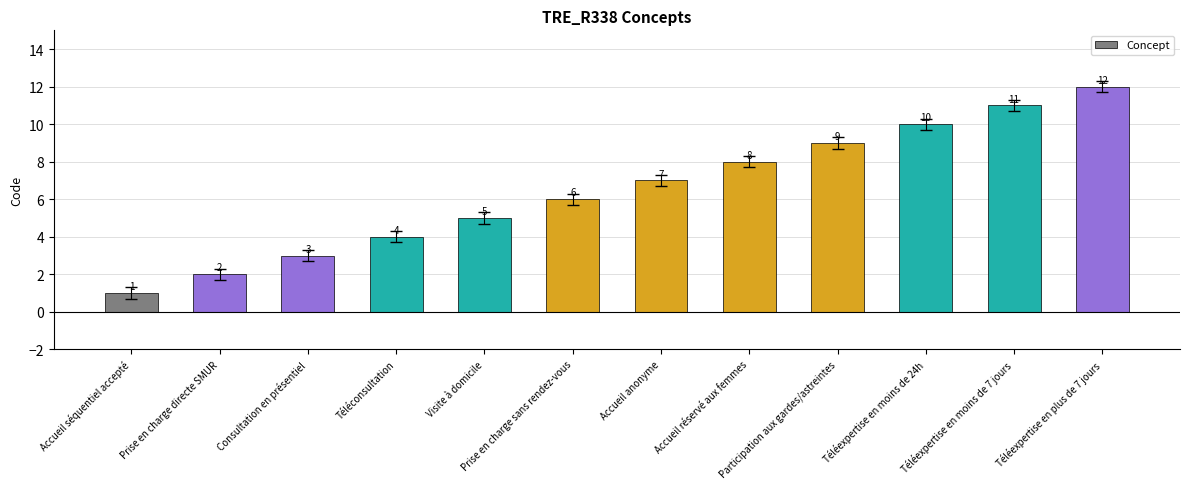

What is the label of the 10th bar from the right?

Consultation en présentiel